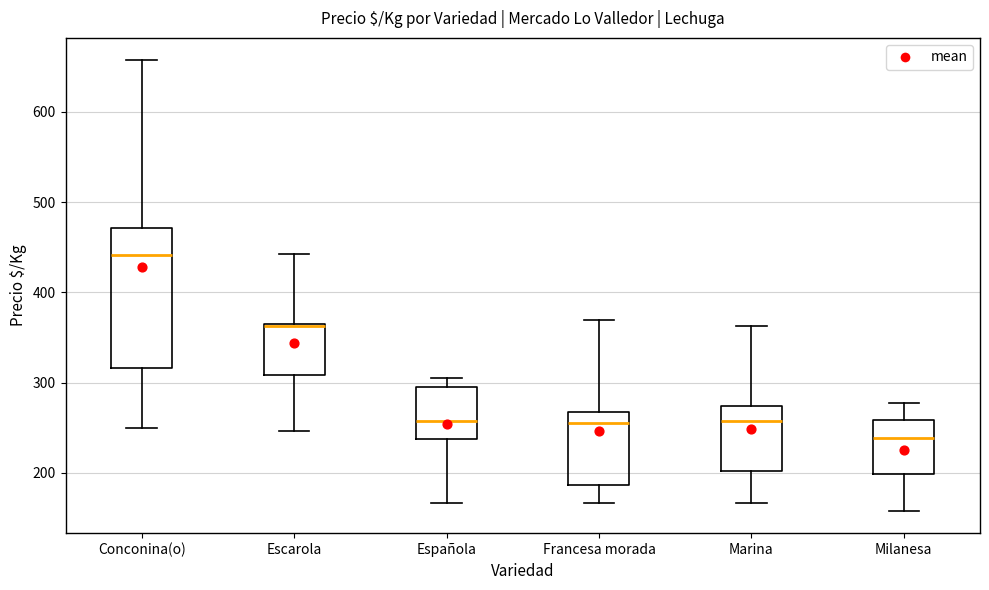

Comparing the boxes themselves (not the whiskers), which one is the tallest?

Conconina(o)